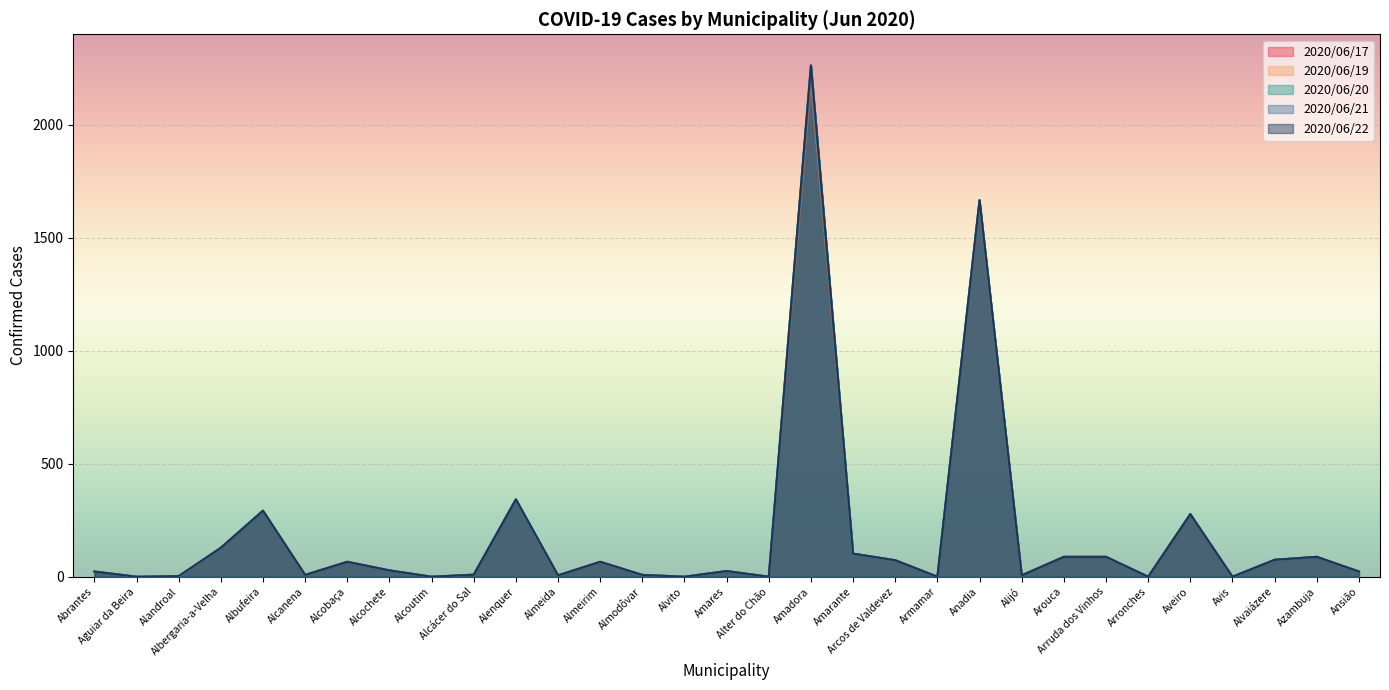

Does the chart display data point markers on the line(s)?

No